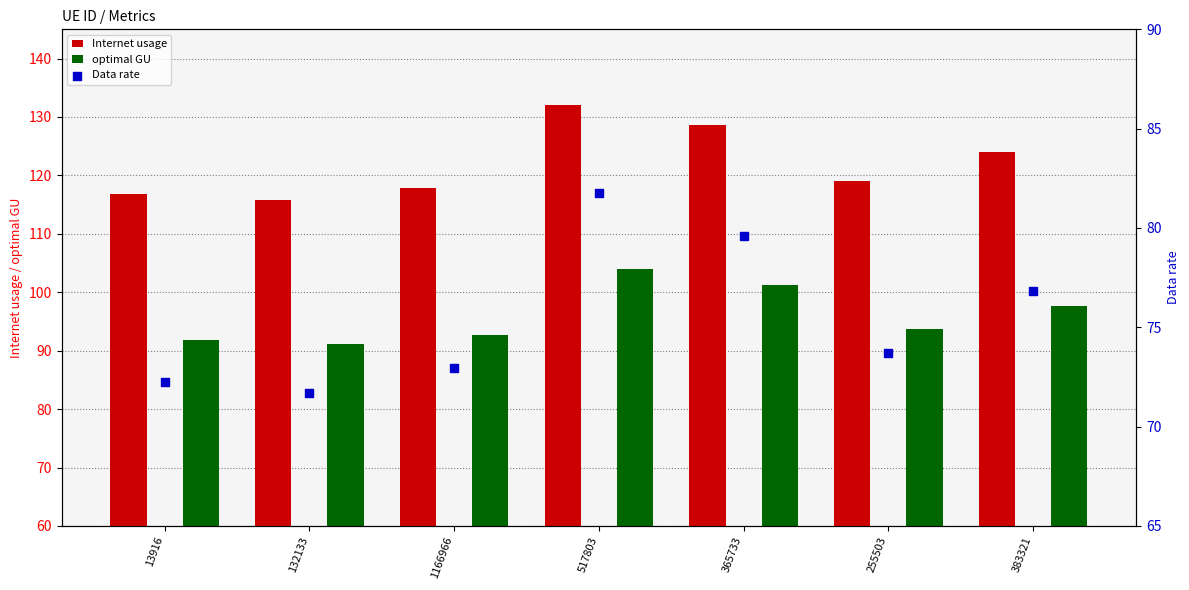

At how many categories does at least one series exceed 87?

7